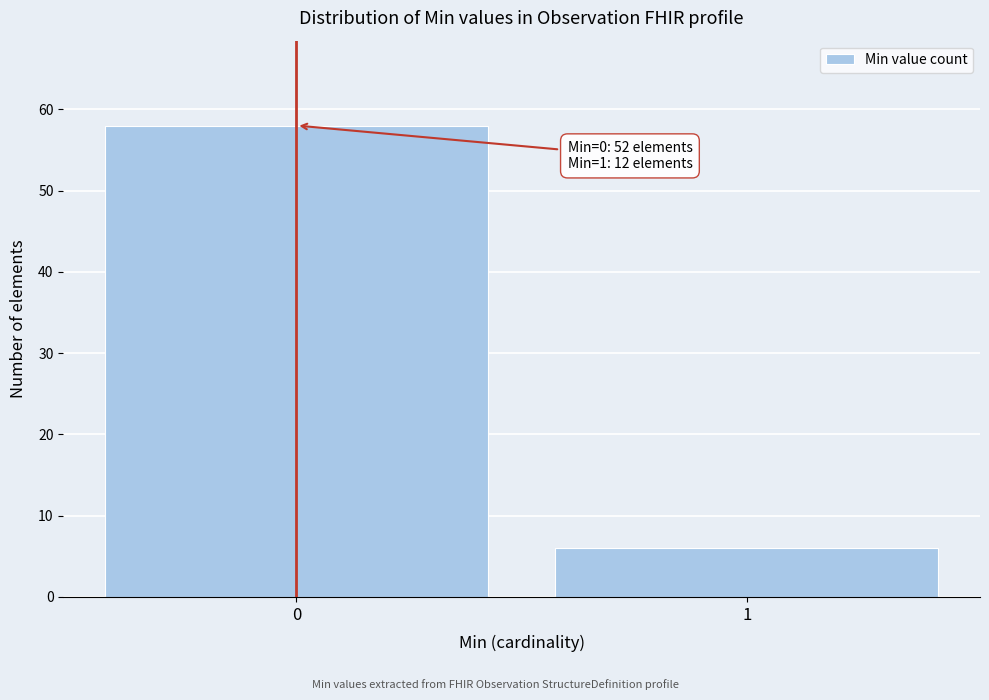

Reading left to right, transcribe all the data shown in this chart.

0=58	1=6